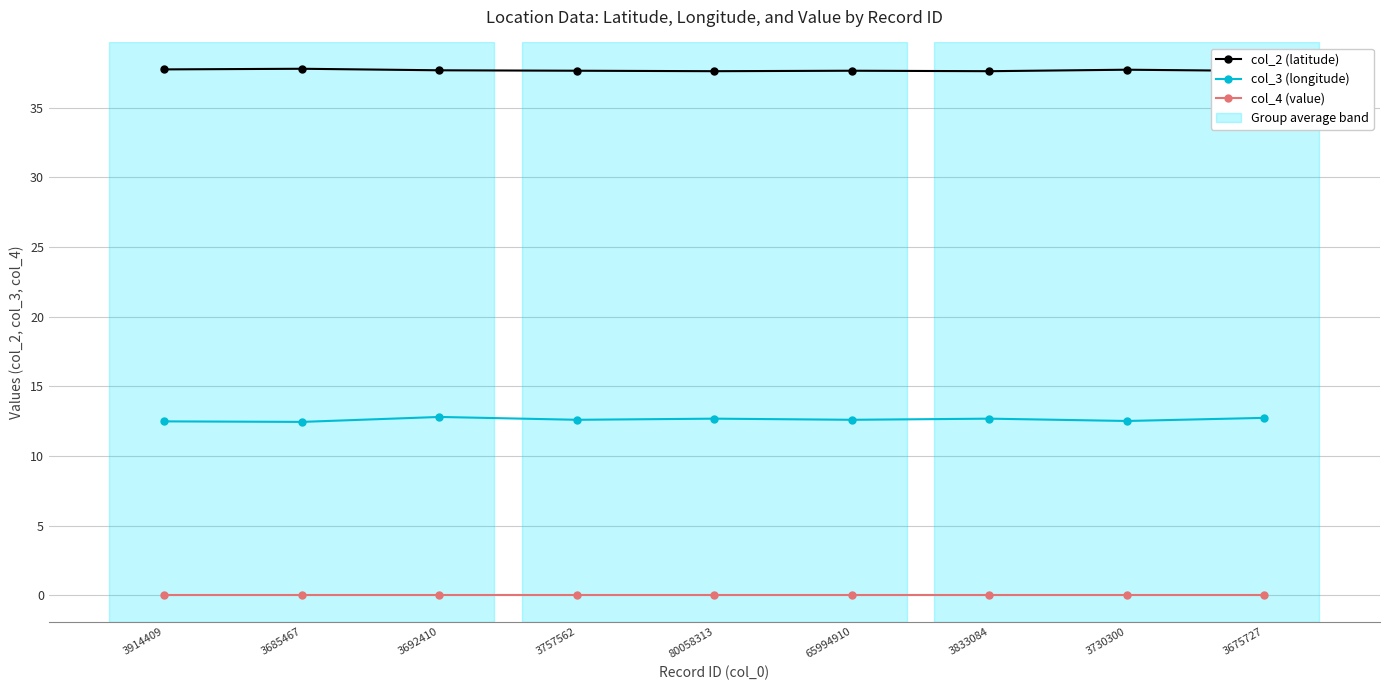

True or false: col_3 (longitude) and col_2 (latitude) intersect in this chart.

False